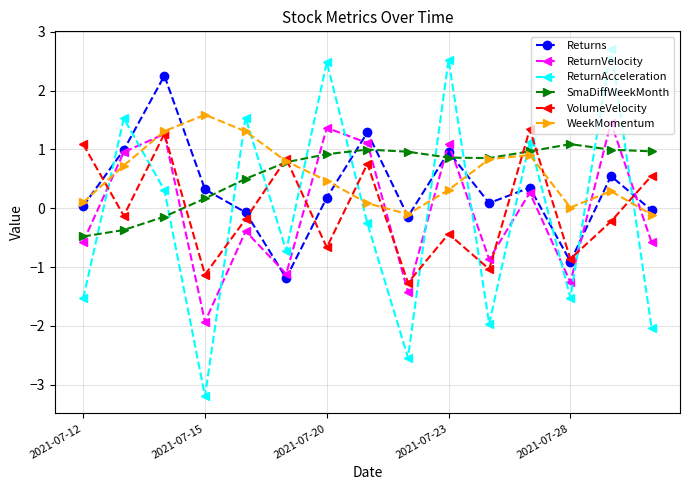

Rank the series by their maximum value, from highest to lowest.

ReturnAcceleration, Returns, WeekMomentum, ReturnVelocity, VolumeVelocity, SmaDiffWeekMonth